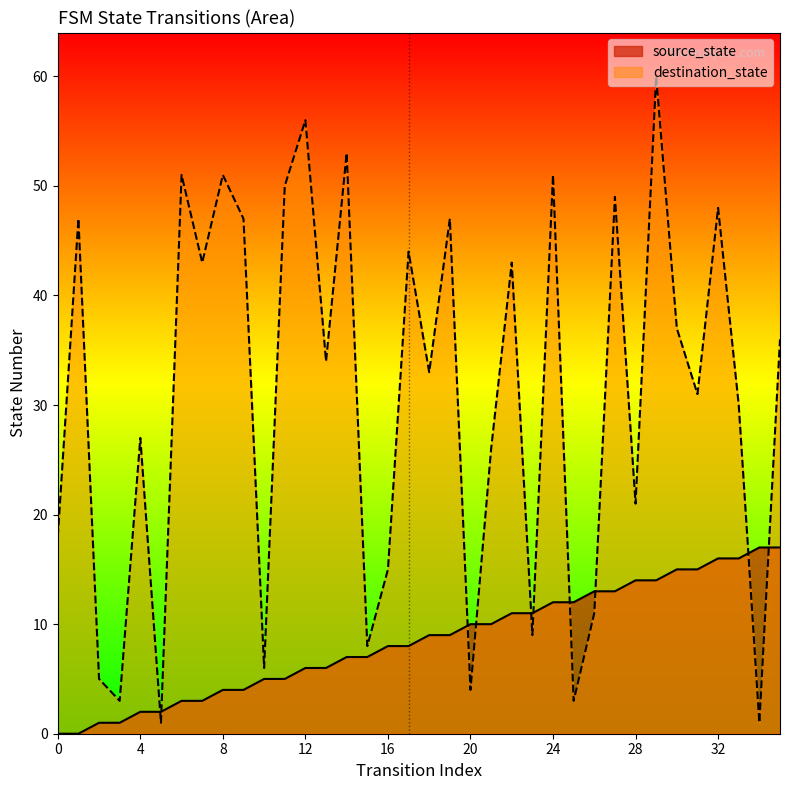

Reading right to left, list all the values displayed in this chart.

source_state: 17	17	16	16	15	15	14	14	13	13	12	12	11	11	10	10	9	9	8	8	7	7	6	6	5	5	4	4	3	3	2	2	1	1	0	0
destination_state: 36	1	30	48	31	37	60	21	49	11	3	51	9	43	26	4	47	33	44	15	8	53	34	56	50	6	47	51	43	51	1	27	3	5	47	18